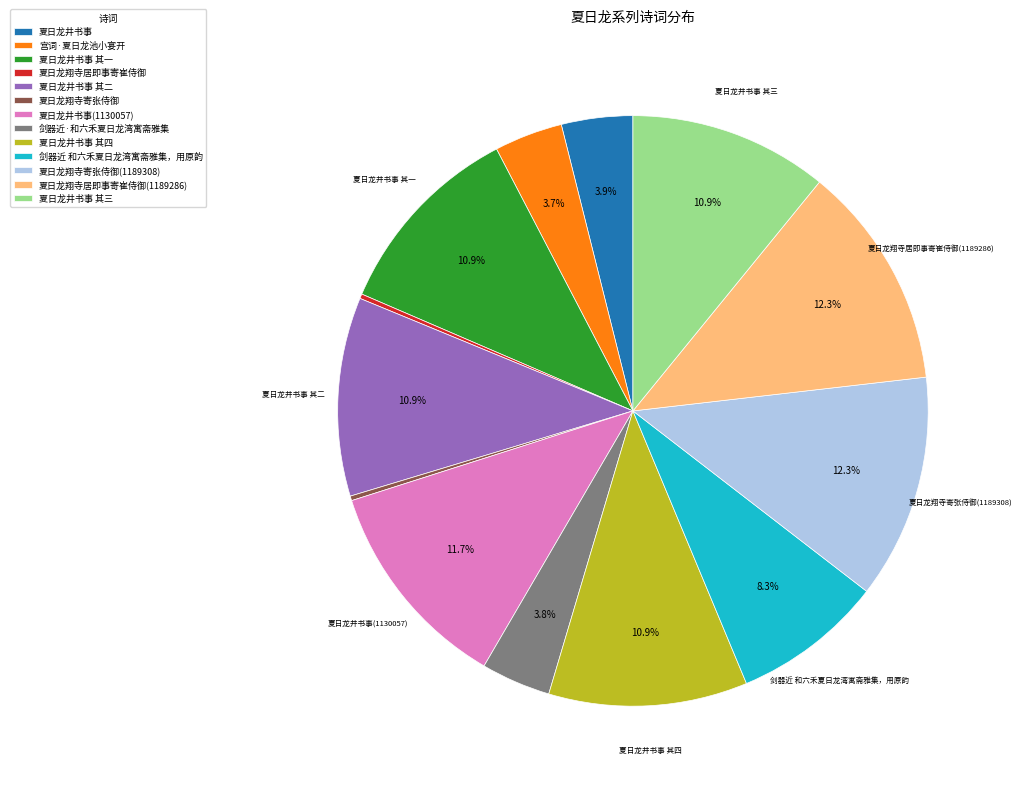

Combined, what portion of the pie is 夏日龙井书事(1130057) and 夏日龙井书事 其一?

22.6%